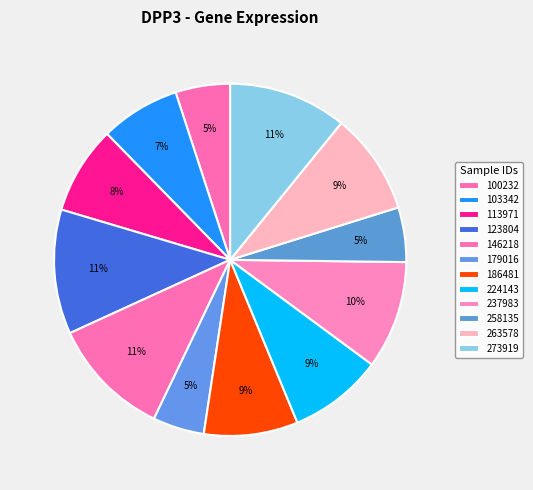

Is there a majority slice in this chart?

No